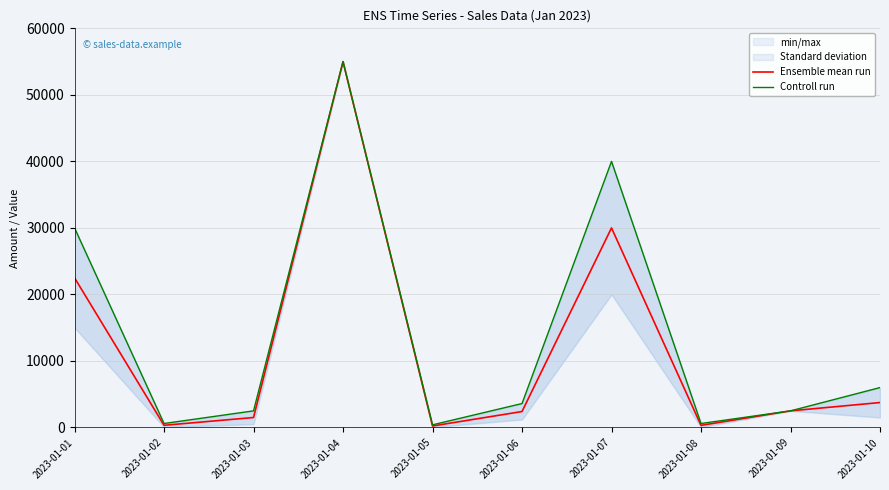

The value of Ensemble mean run at 2023-01-04 is 77248. True or false?

False